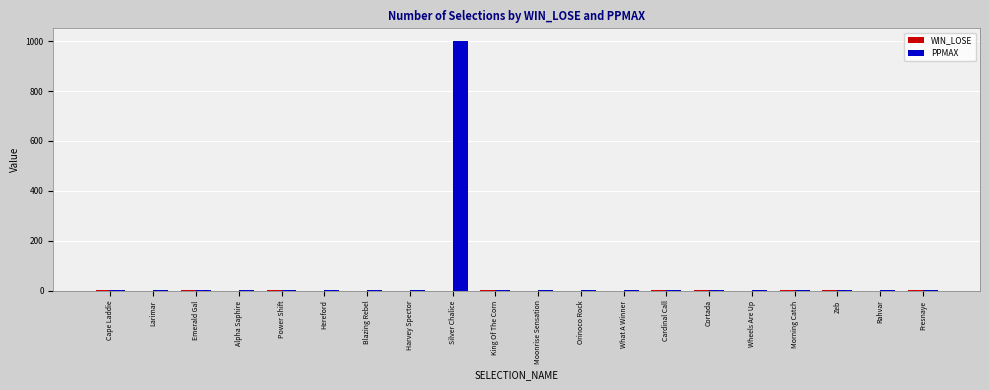

At which label does PPMAX reach its peak?

Silver Chalice